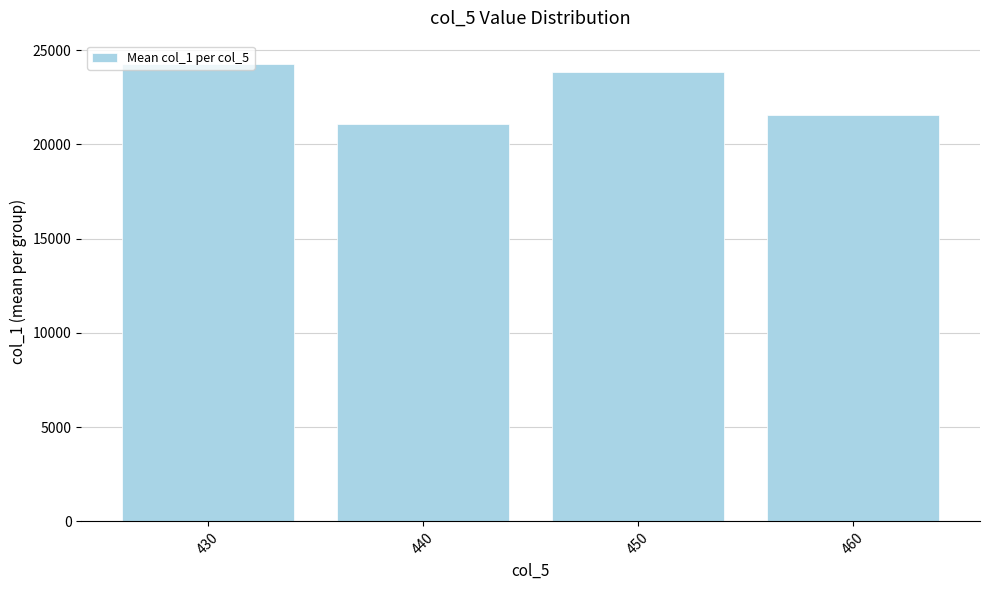

What is the sum of the values at 450 and 460?

45388.5